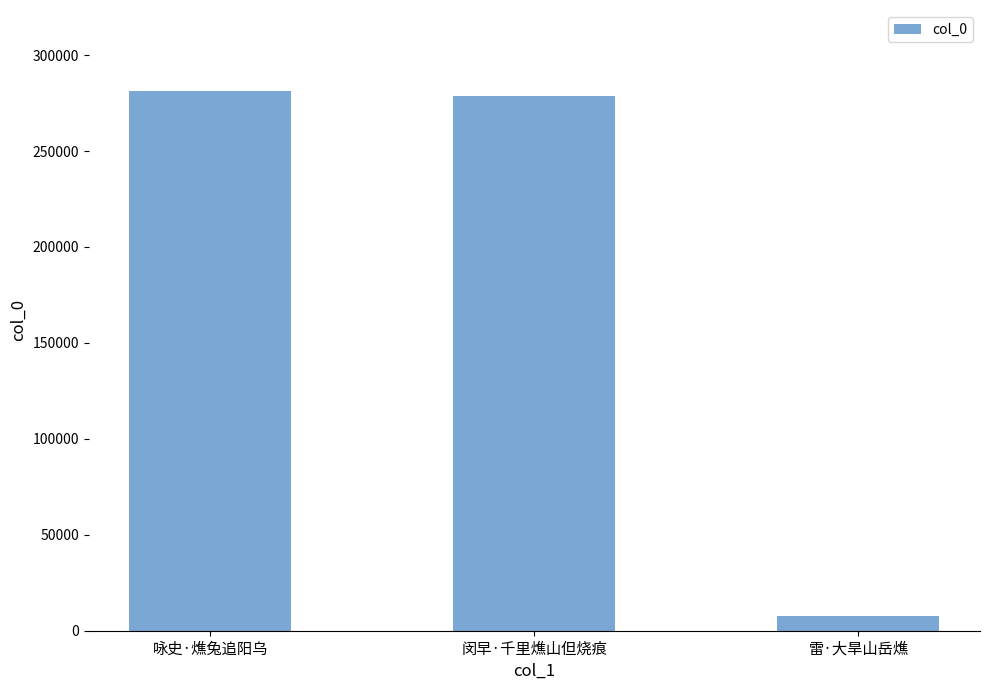

What is the difference between the maximum and minimum values?

273896